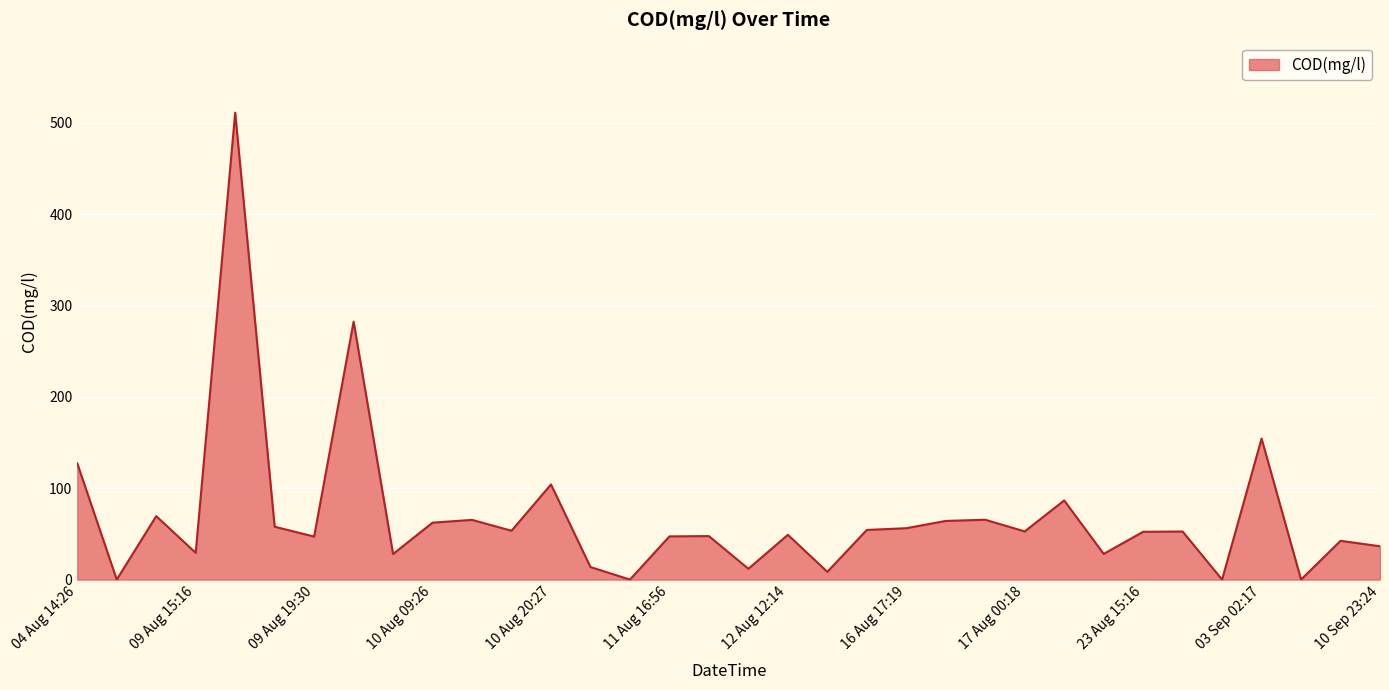

What is the difference between the maximum and minimum values?

511.1